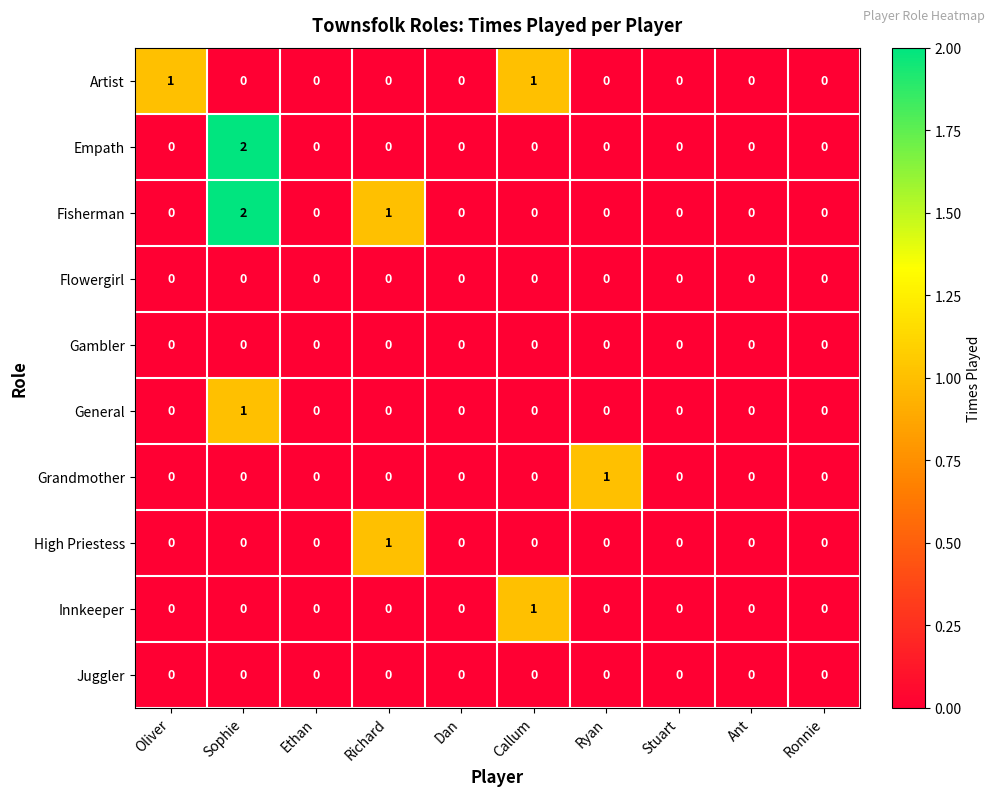

True or false: Fisherman has a value of 1 at Oliver.

False